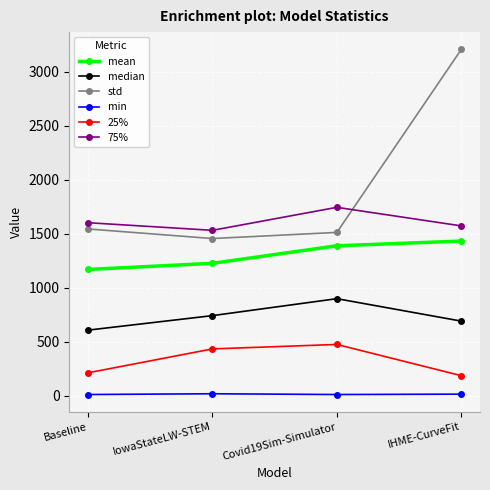

Is it true that std equals 1542.2 at IHME-CurveFit?

False